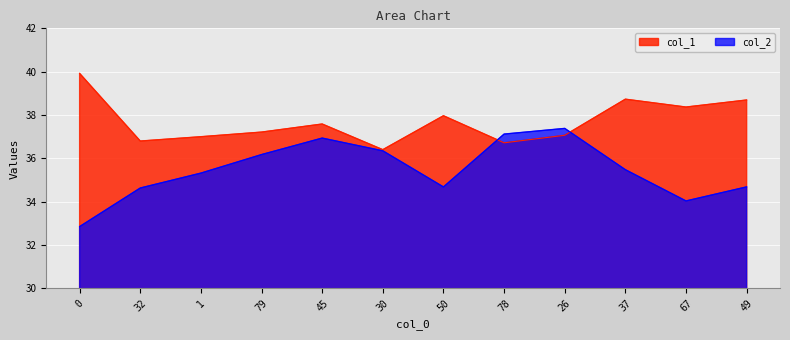

Where is col_1 nearest to the value 38?

50